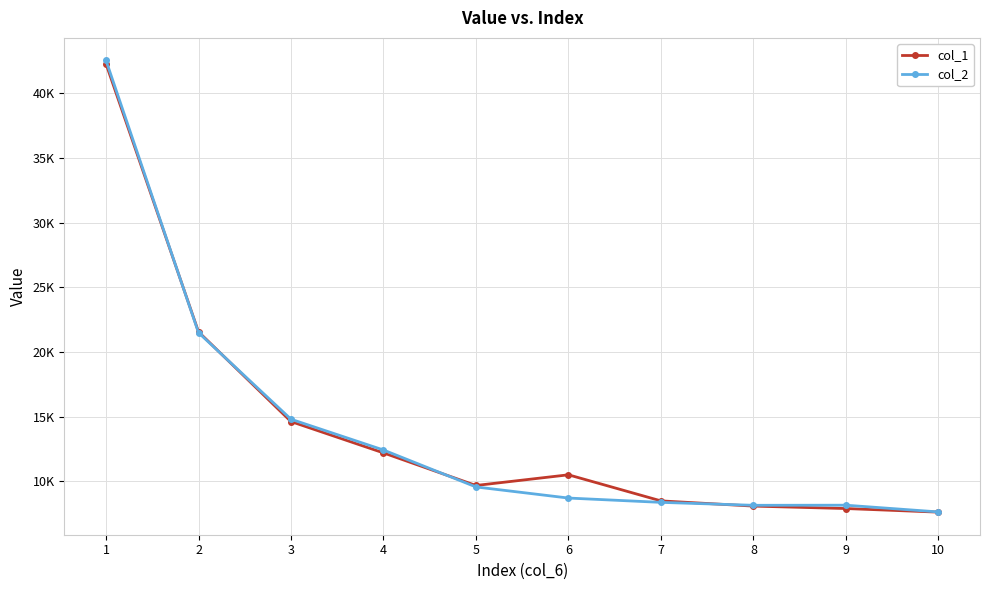

Which series has the widest spread of values?

col_2